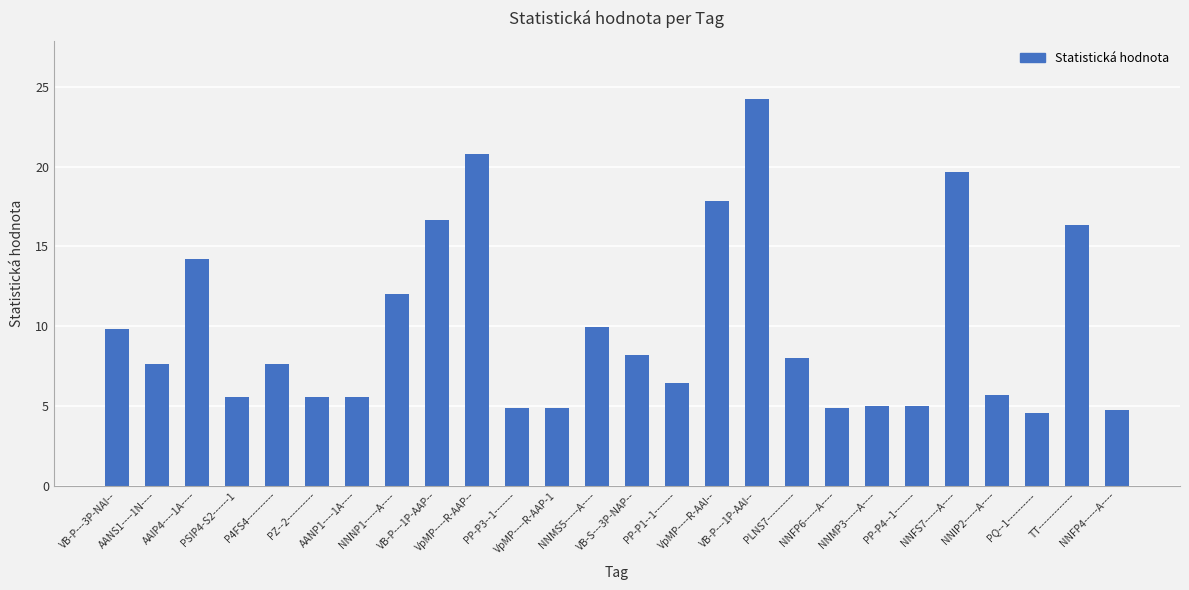

What is the value of the 1st bar from the left?

9.8